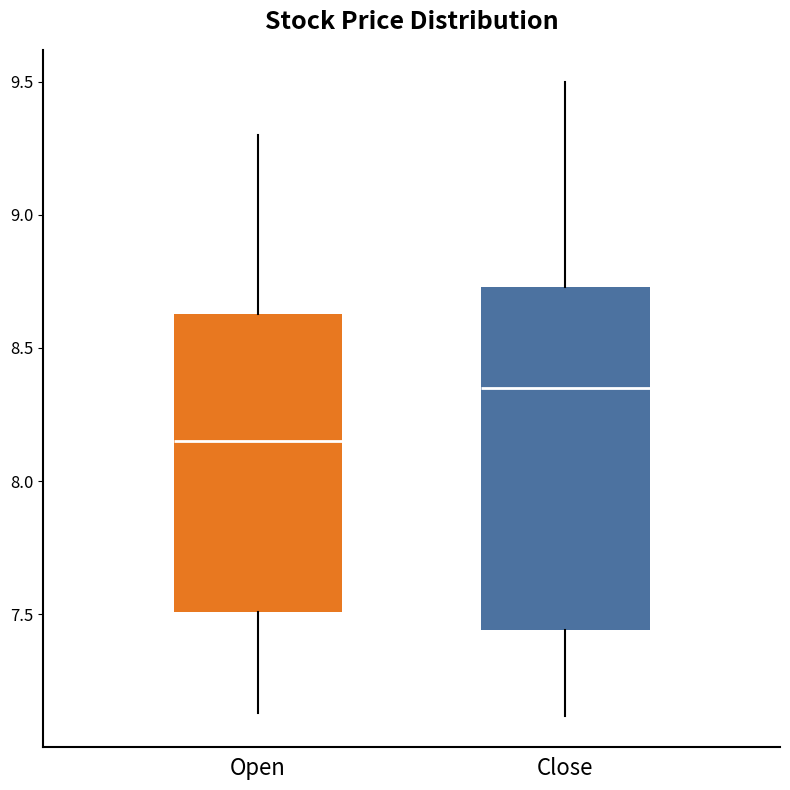

Reading left to right, read every box against the y-axis: the position of its median line, the range the box covers, and the ends of its whiskers. The values are not printed on the chart, so give them approximately, as read against the axis.

Open: median 8.15, box 7.50 to 8.65, whiskers 7.15 to 9.30
Close: median 8.35, box 7.45 to 8.75, whiskers 7.10 to 9.50